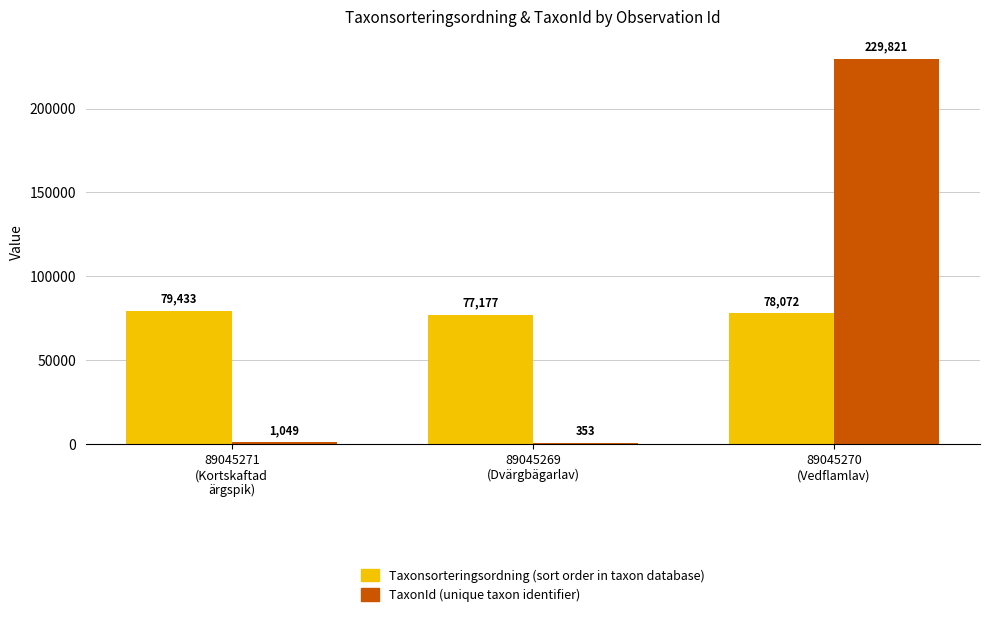

What is the maximum value shown in the chart?

229821